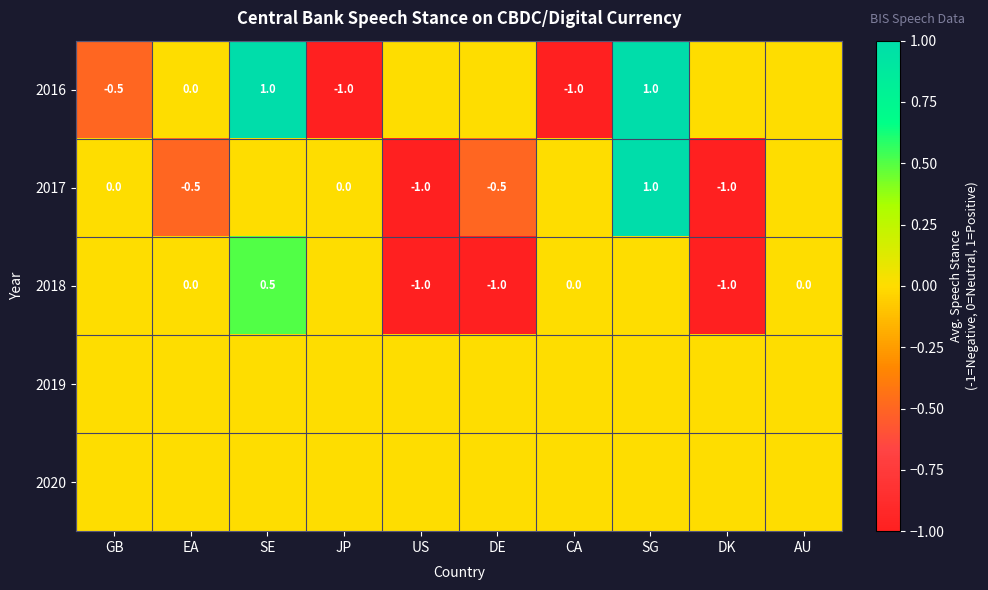

The 2016 series shows -0.5 at GB. True or false?

True